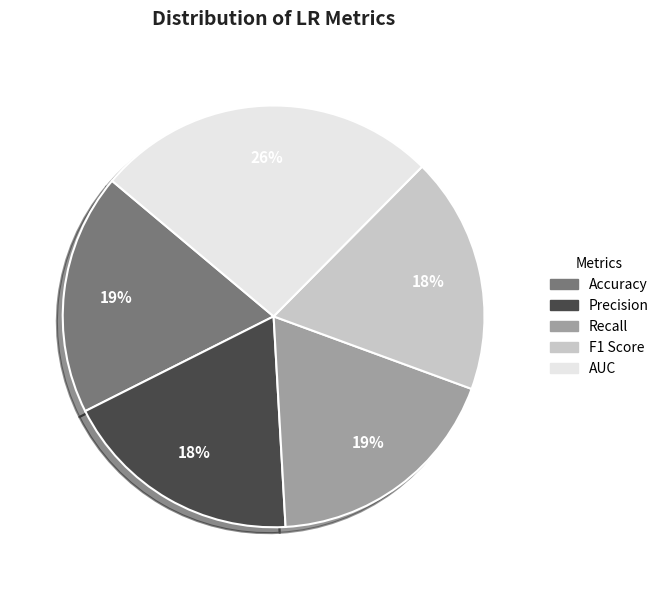

To the nearest percent, what is the combined percentage of Accuracy and F1 Score?

37%